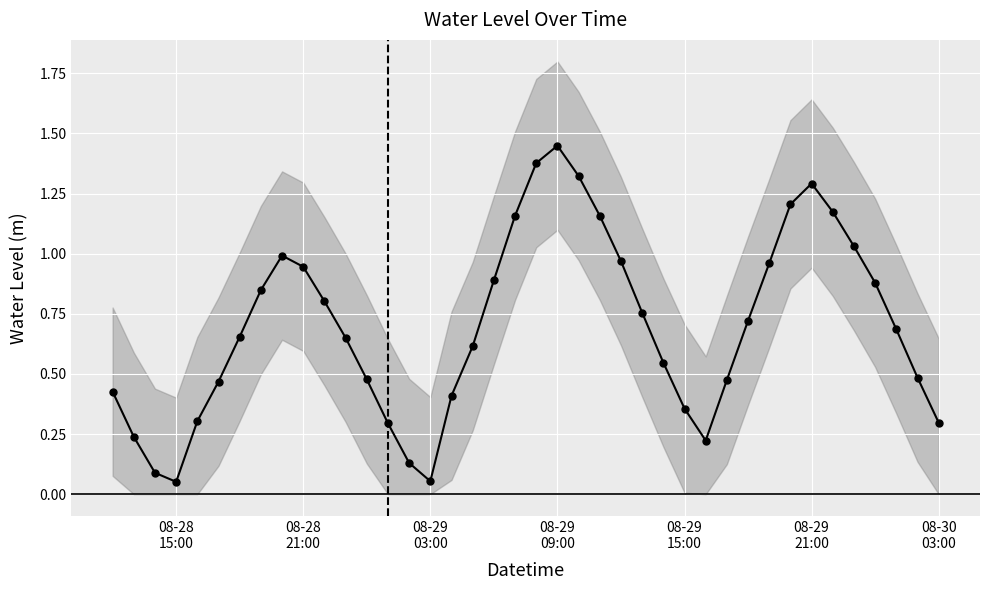

What is the average value?

0.7